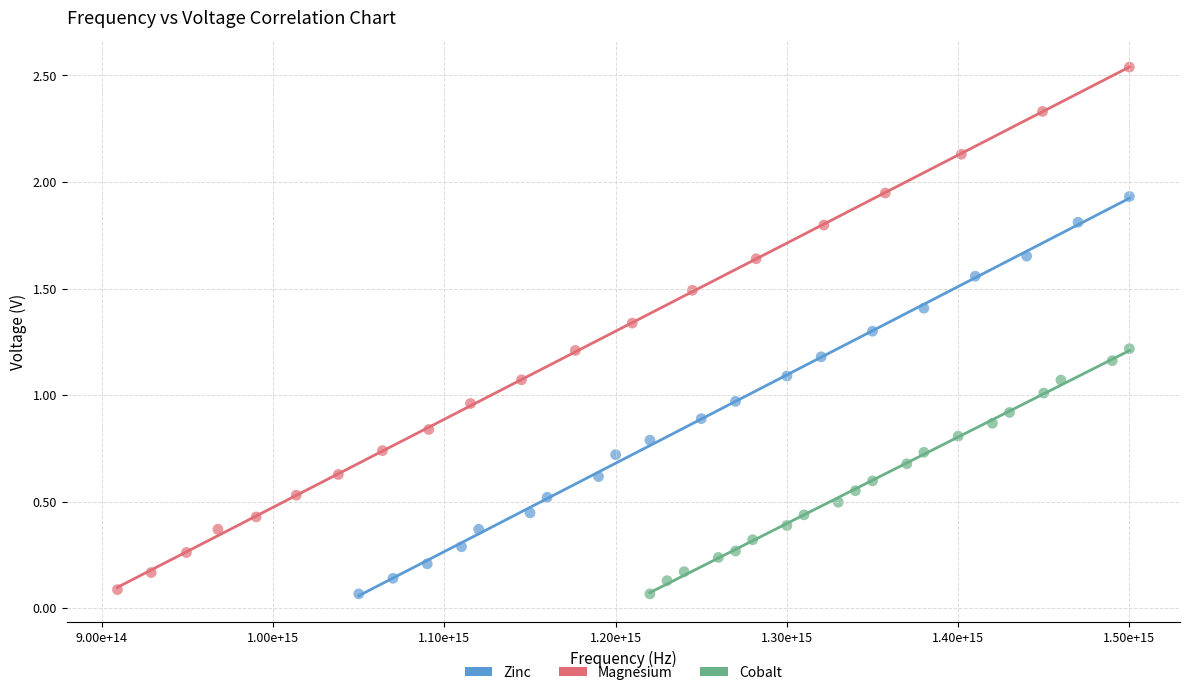

Which series has the largest Y range (max minus min)?

Magnesium